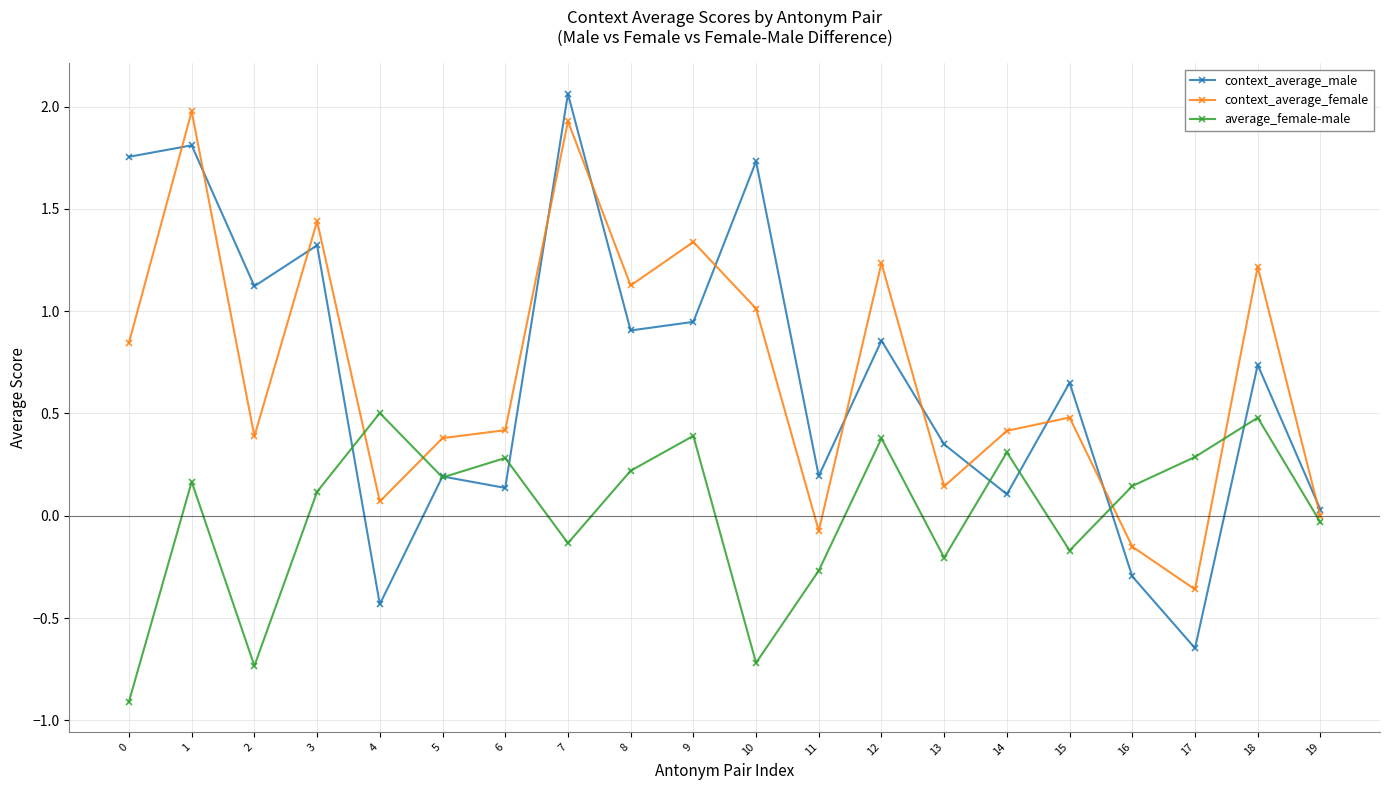

Between 3 and 15, which series saw the biggest shift?

context_average_female